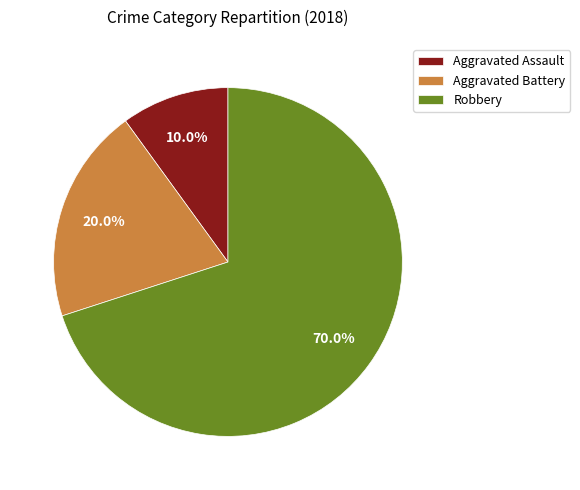

How much of the chart is everything except Aggravated Assault?

90.0%